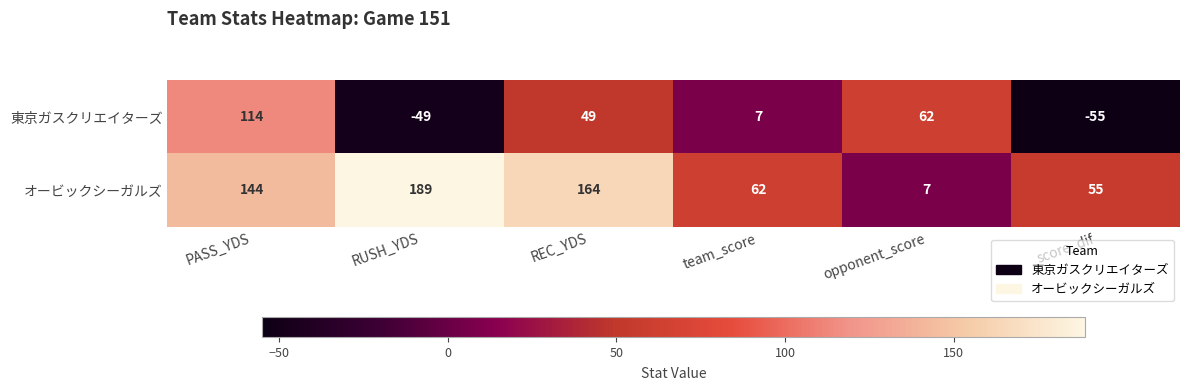

List the series in order of their overall mean, lowest first.

東京ガスクリエイターズ, オービックシーガルズ